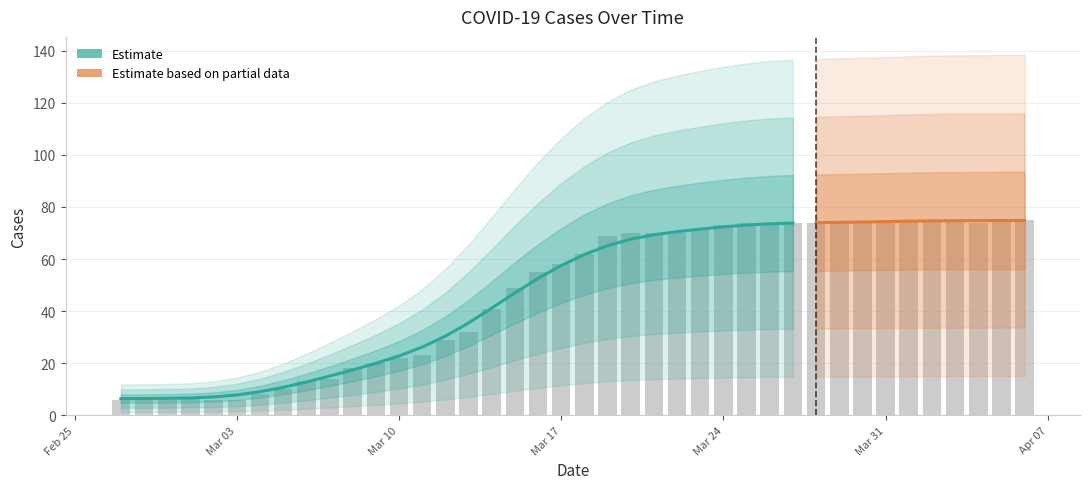

At which label is the value closest to 40?

2020-03-14